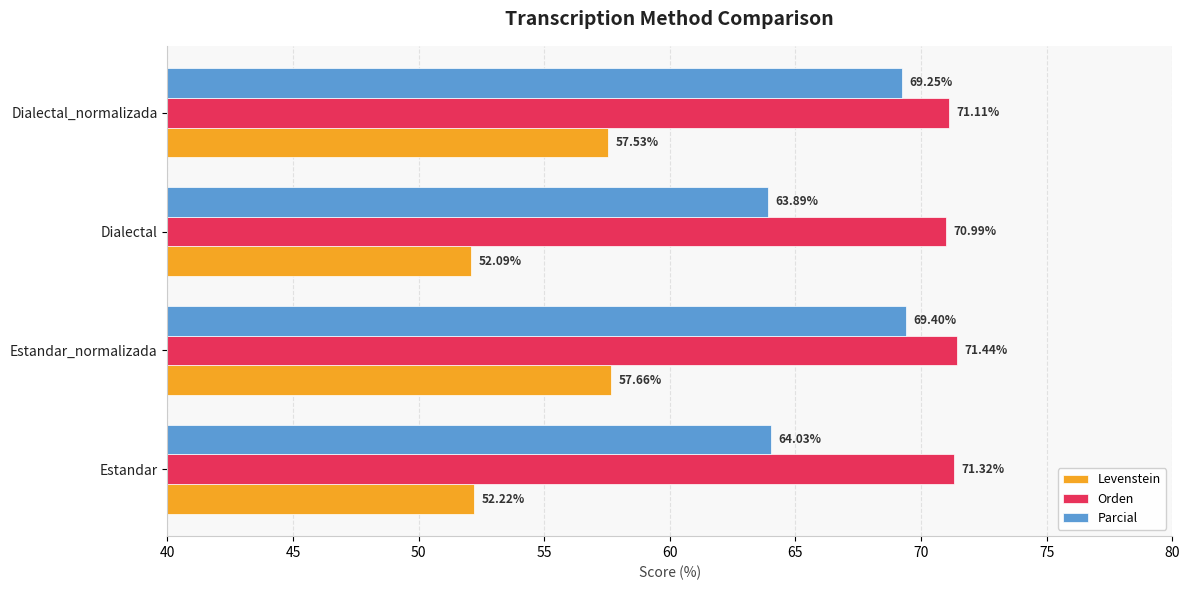

At which category is the sum across all series the highest?

Estandar_normalizada